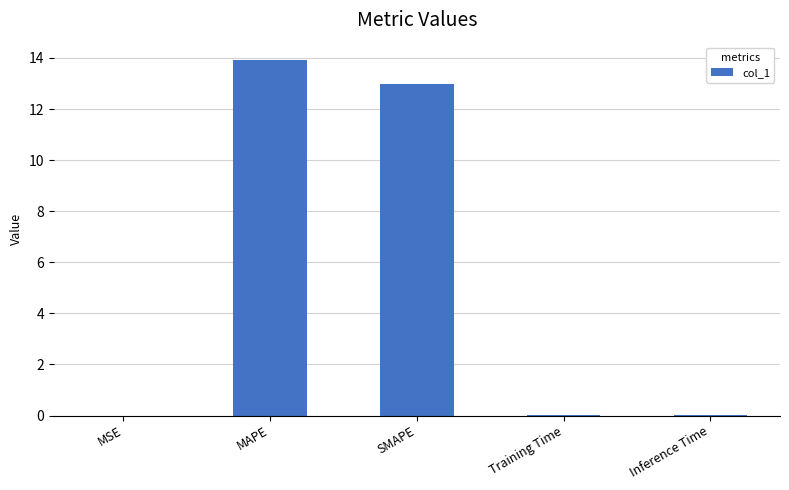

Between Training Time and SMAPE, which is larger?

SMAPE